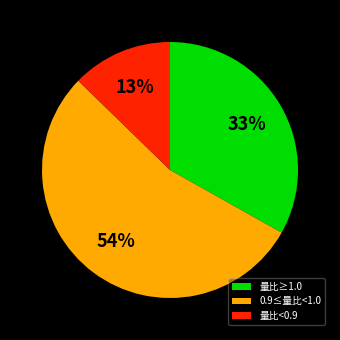

Does 量比≥1.0 represent more than half of the total?

No